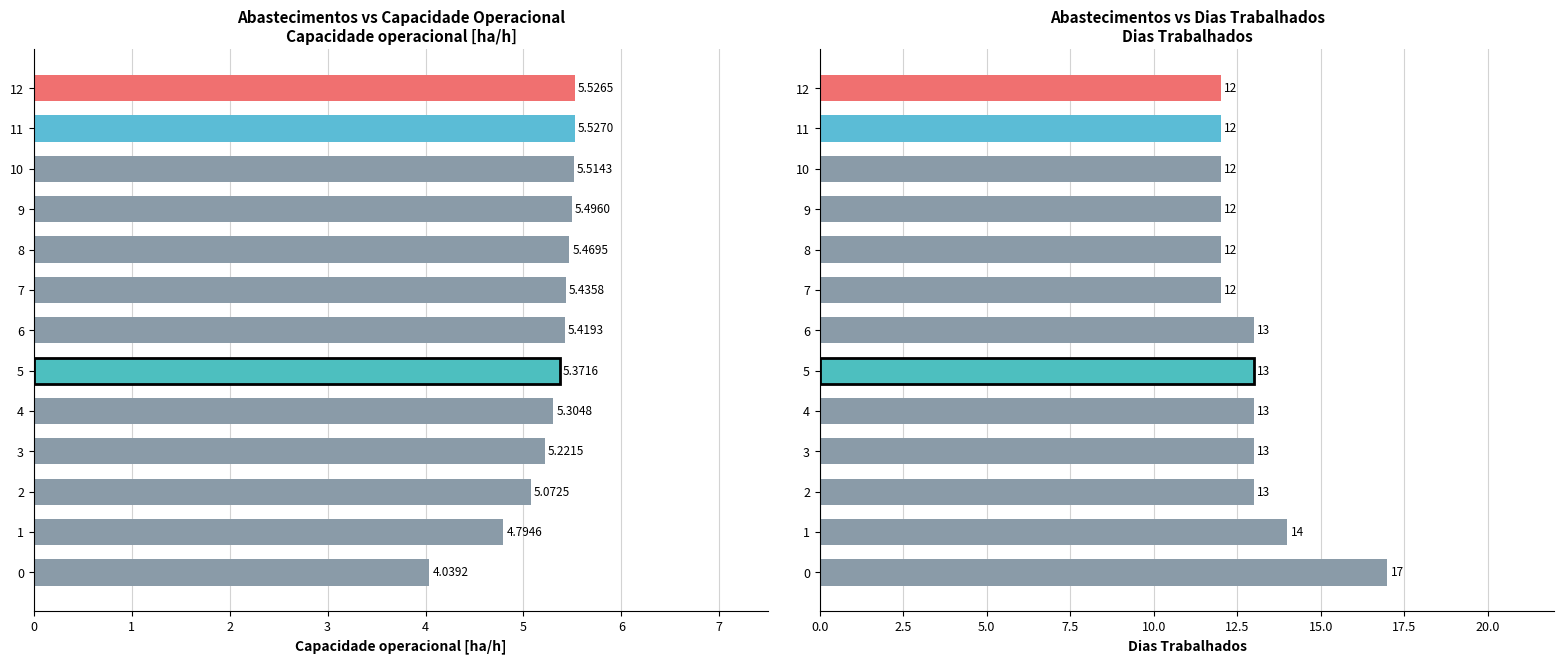

Which series changed the most between 0 and 10?

Dias Trabalhados